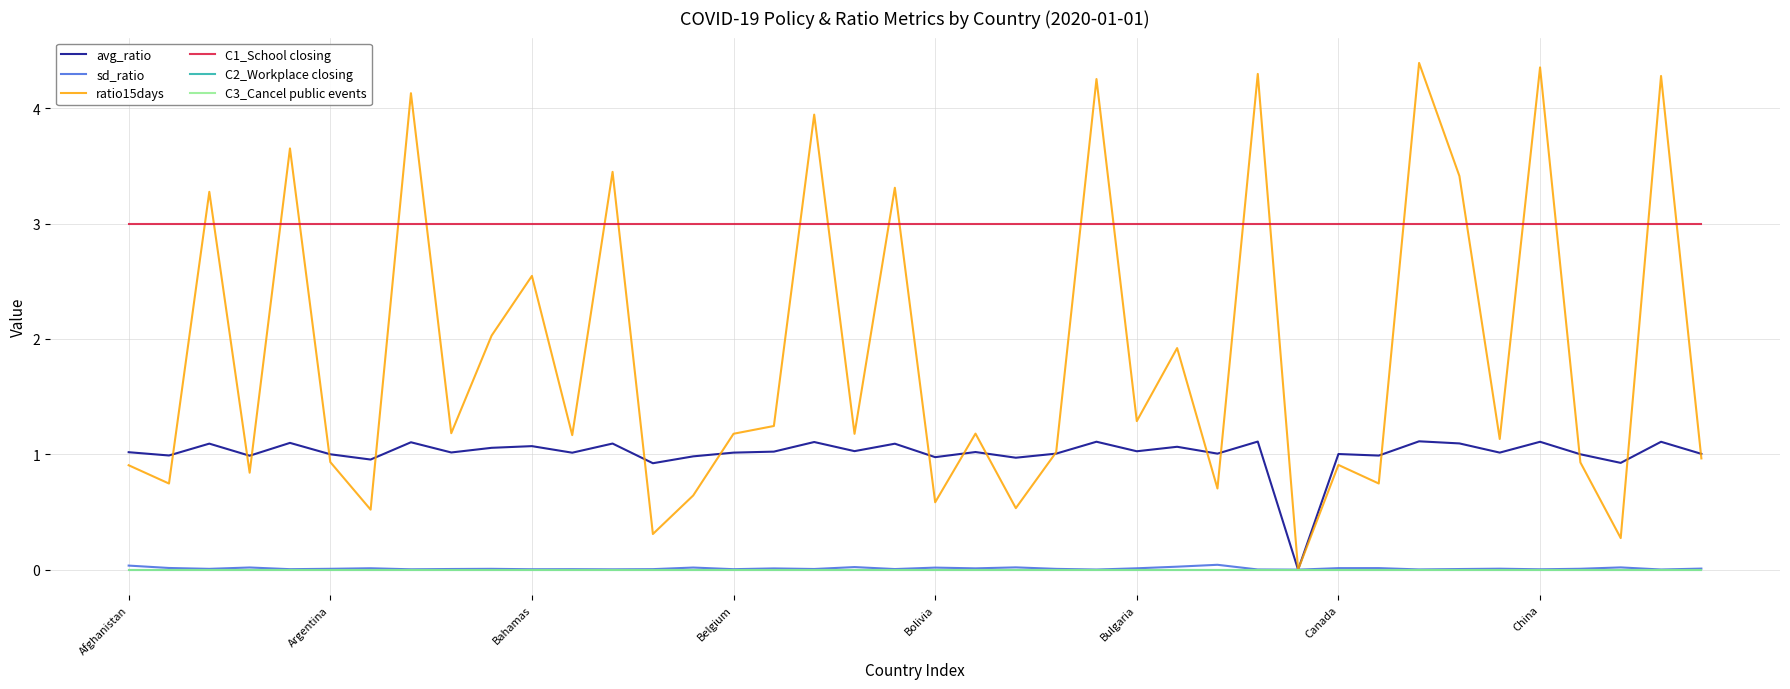

Does the chart have visible grid lines?

Yes